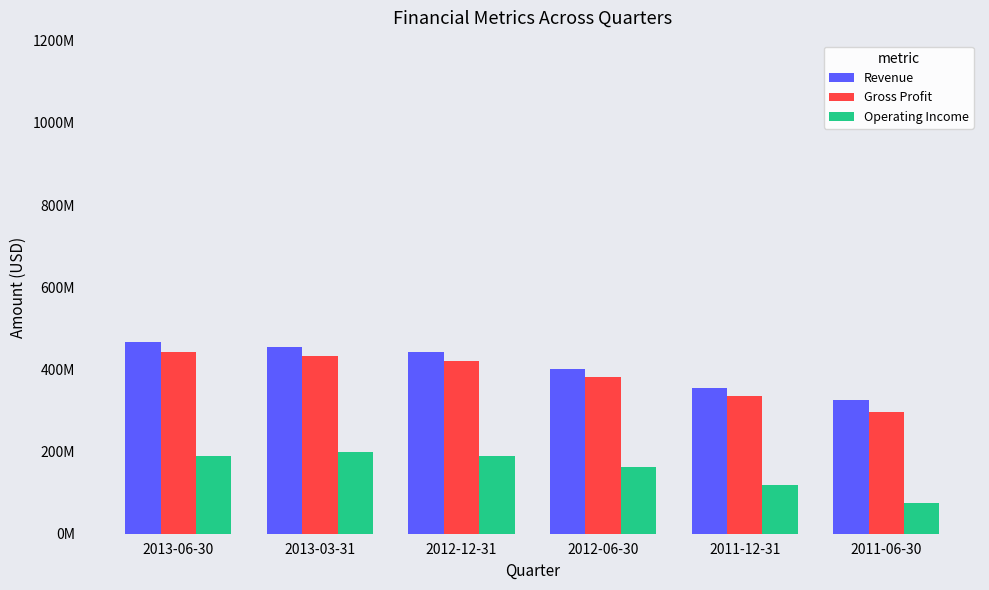

What is the difference between the maximum and minimum values in the Revenue series?

140704000